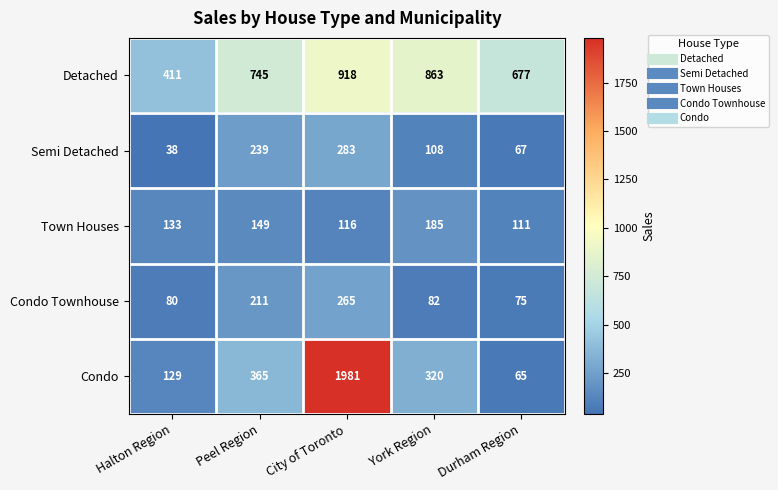

How many categories are shown in the chart?

5